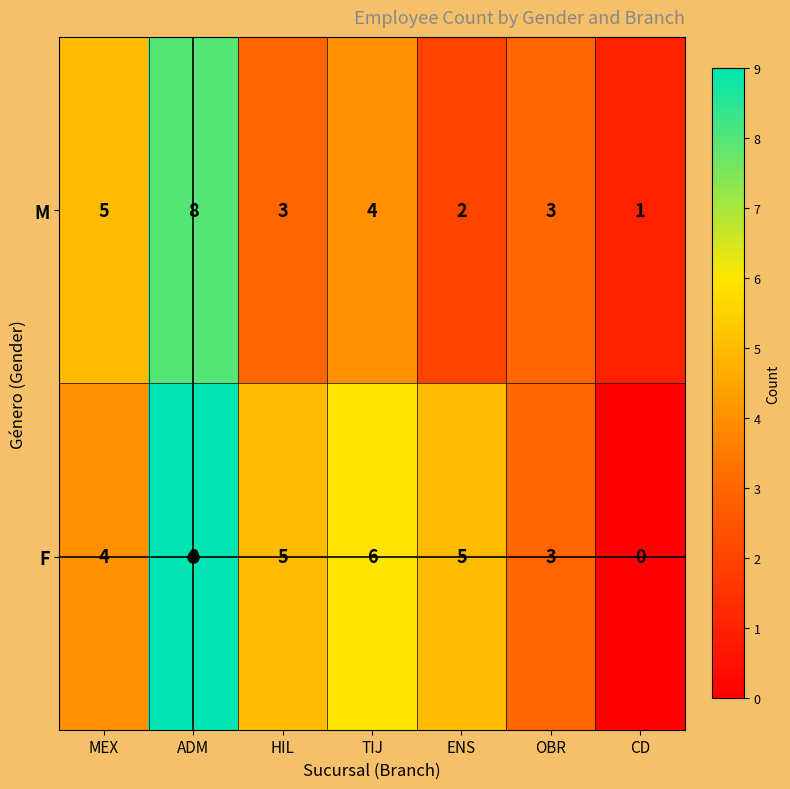

How many F values are between 3 and 6?

5